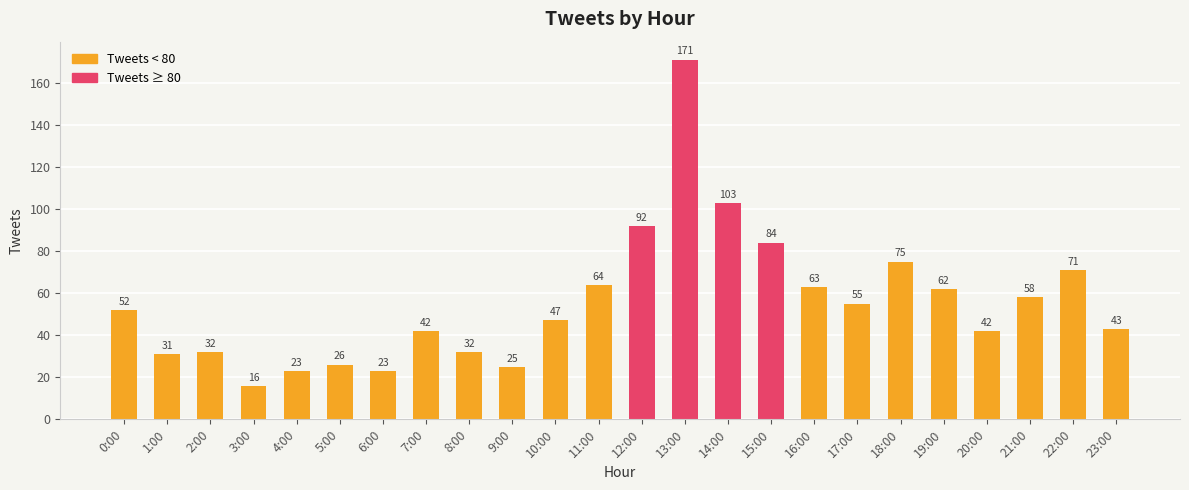

What is the ratio of the value at 11:00 to the value at 20:00?

1.5